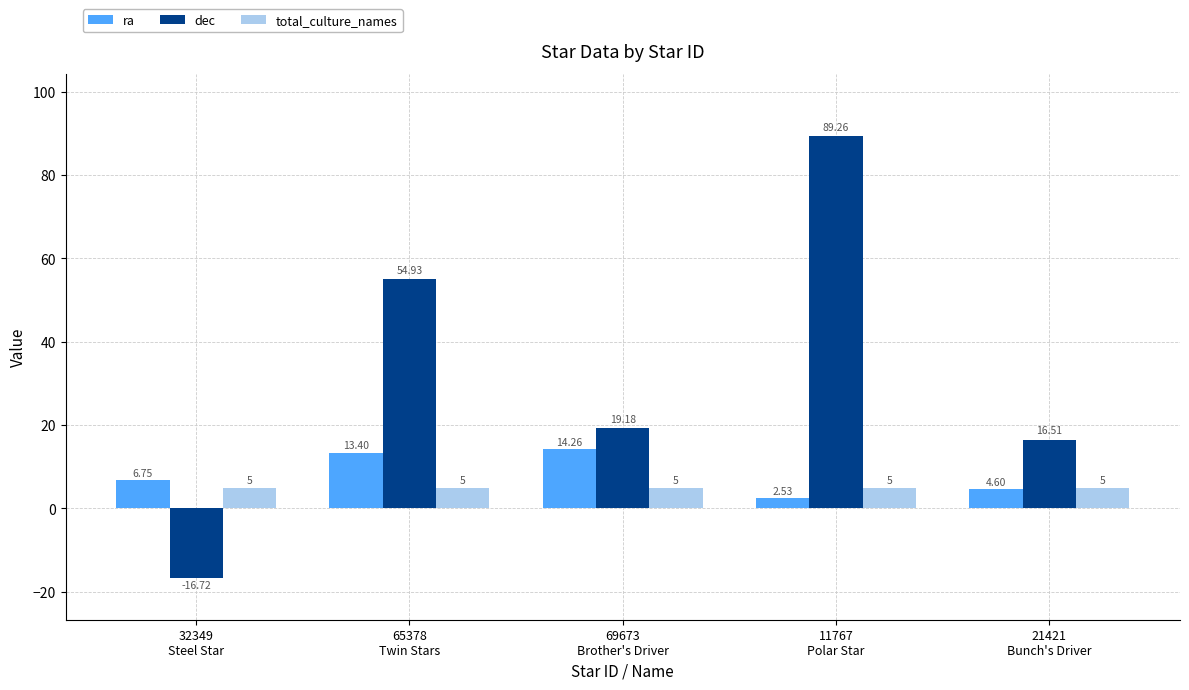

How many bars are there in total?

15